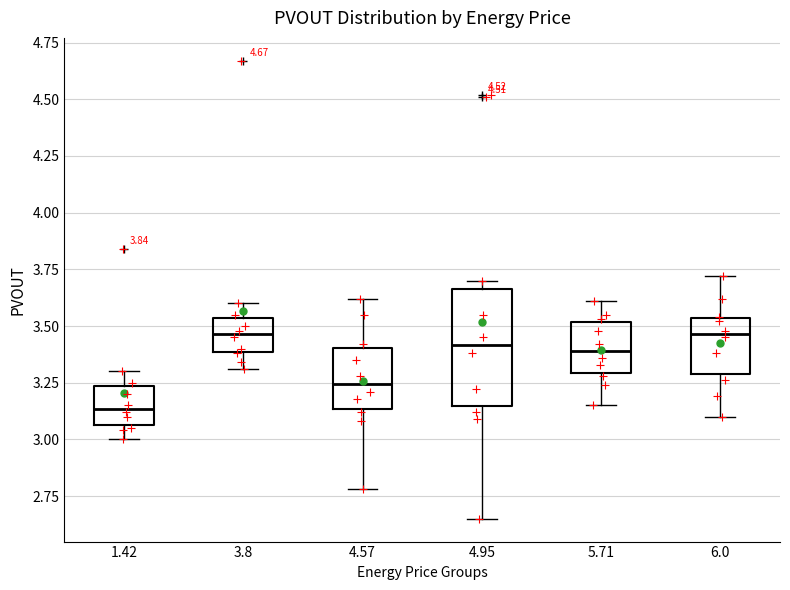

Reading left to right, read every box against the y-axis: the position of its median line, the range the box covers, and the ends of its whiskers. The values are not printed on the chart, so give them approximately, as read against the axis.

1.42: median 3.15, box 3.05 to 3.25, whiskers 3.00 to 3.30
3.8: median 3.45, box 3.40 to 3.55, whiskers 3.30 to 3.60
4.57: median 3.25, box 3.15 to 3.40, whiskers 2.80 to 3.60
4.95: median 3.40, box 3.15 to 3.65, whiskers 2.65 to 3.70
5.71: median 3.40, box 3.30 to 3.50, whiskers 3.15 to 3.60
6.0: median 3.45, box 3.30 to 3.55, whiskers 3.10 to 3.70